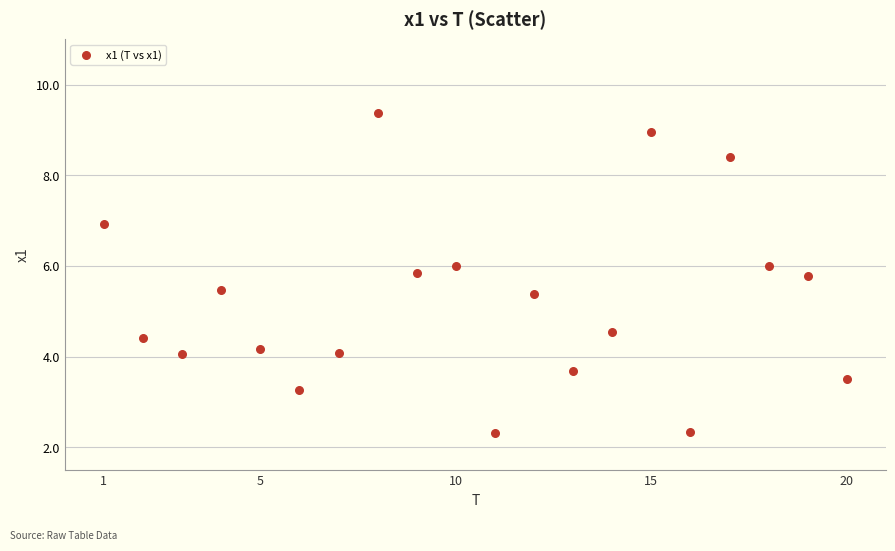

What is the range of Y values (max minus min)?

7.1